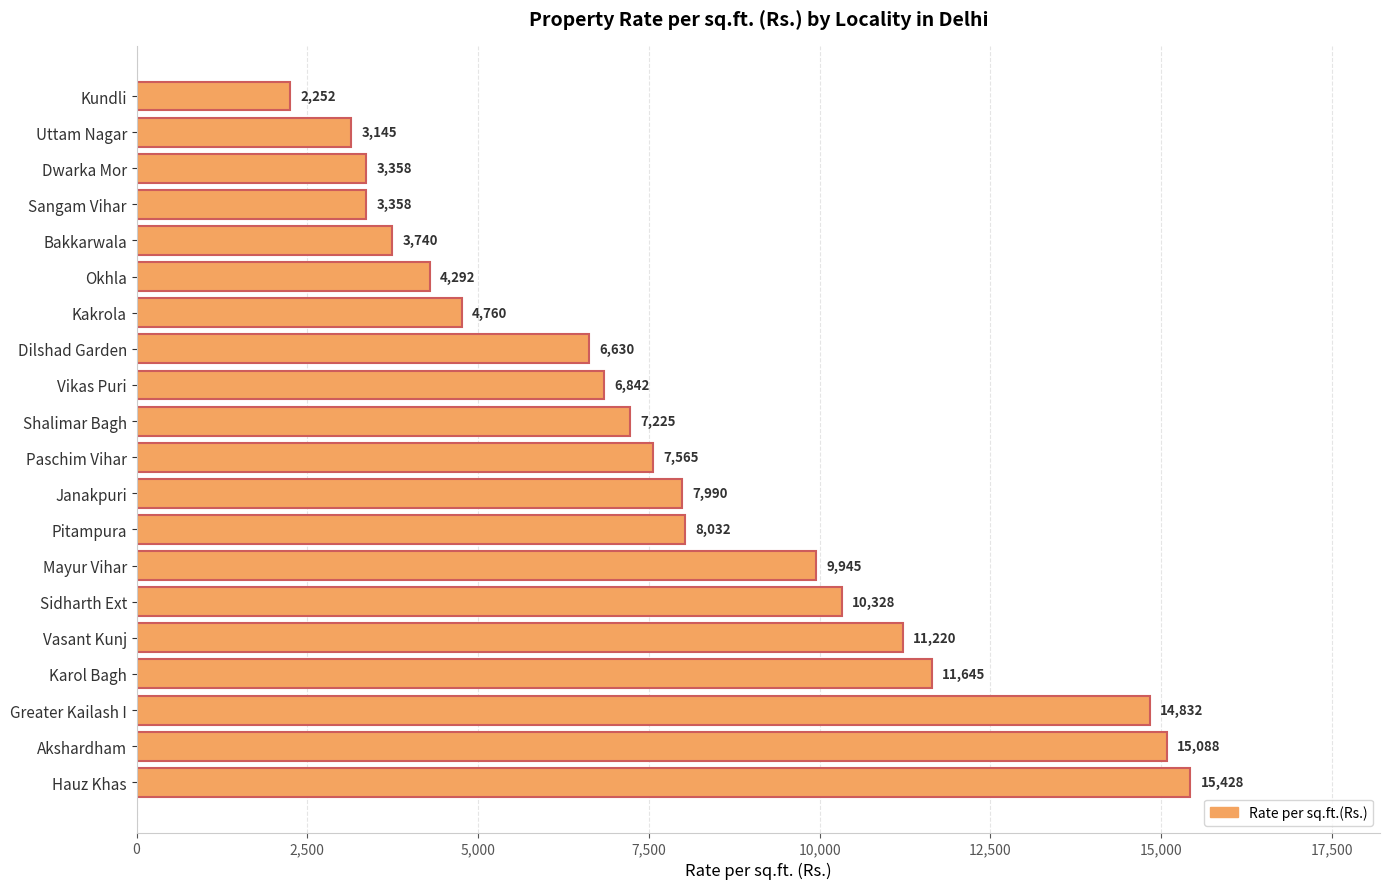

How many data points does each series have?

20